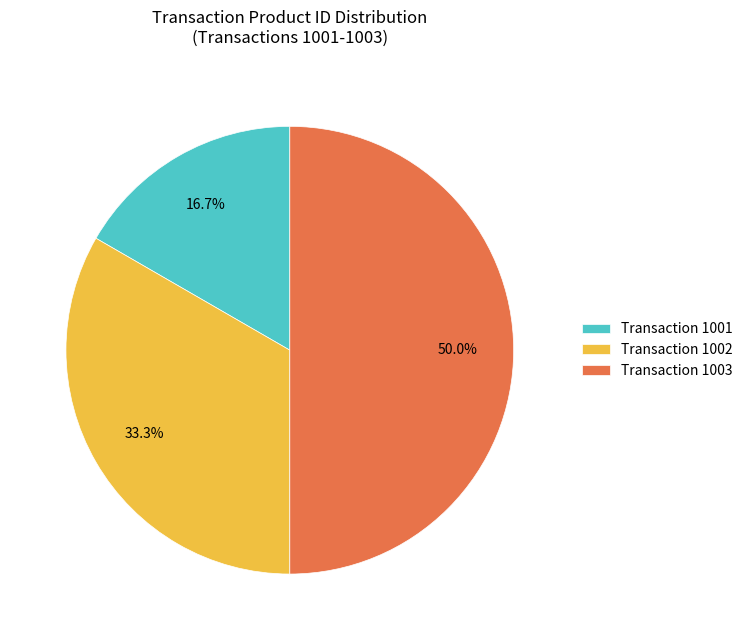

Rank the categories by value from highest to lowest.

Transaction 1003, Transaction 1002, Transaction 1001